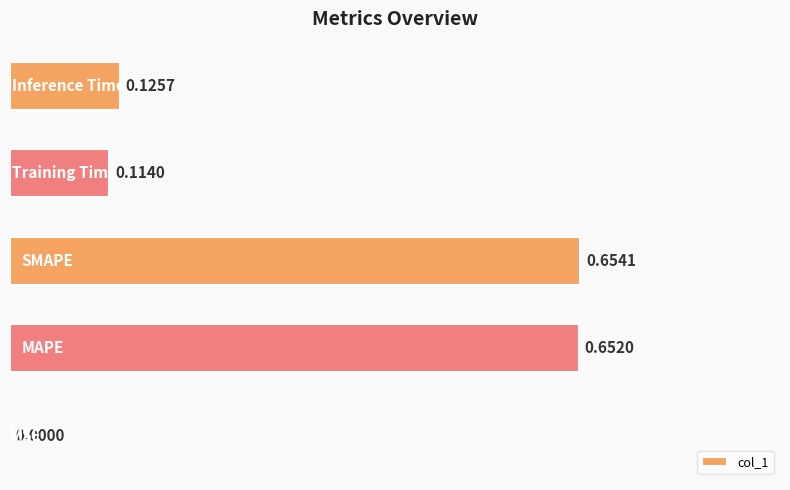

What is the sum of all values?

1.5